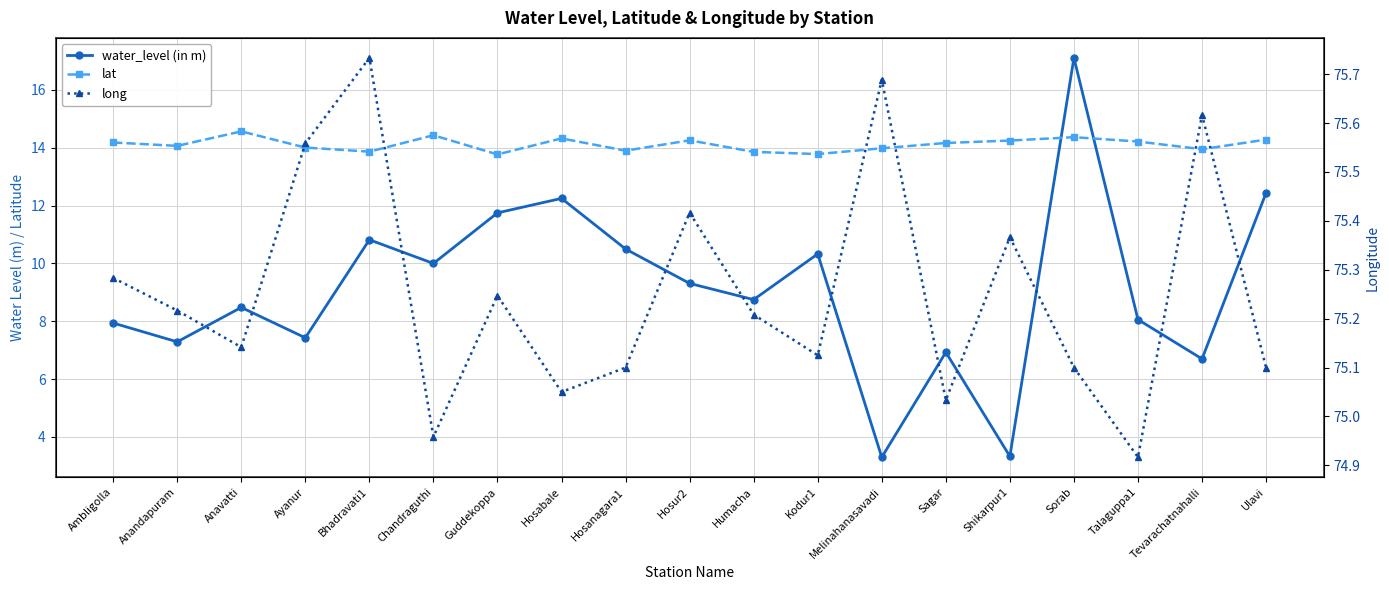

List the series in order of their peak value, highest first.

long, water_level (in m), lat